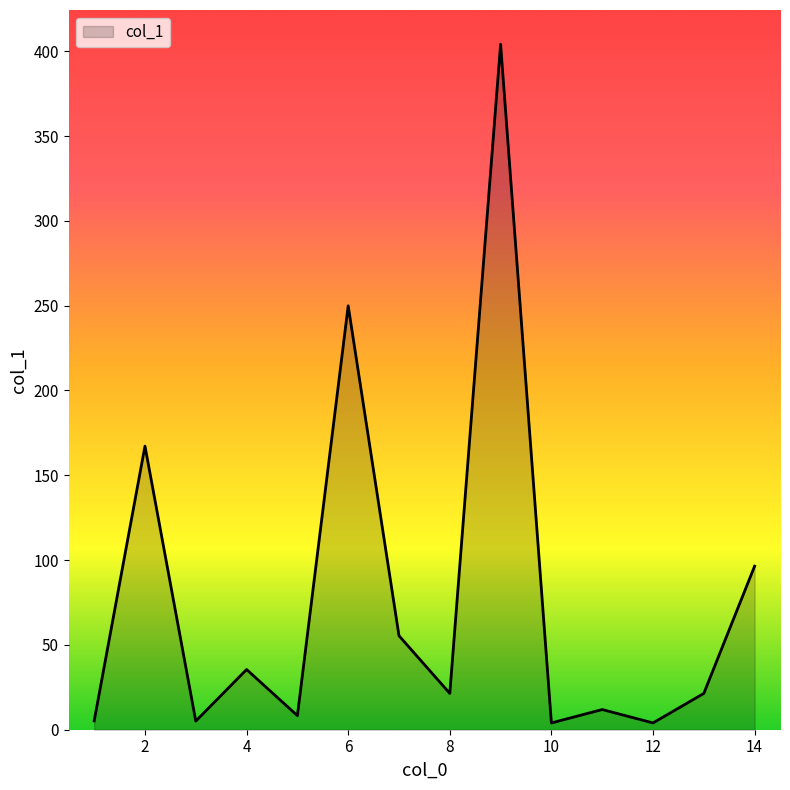

How many categories are shown in the chart?

14